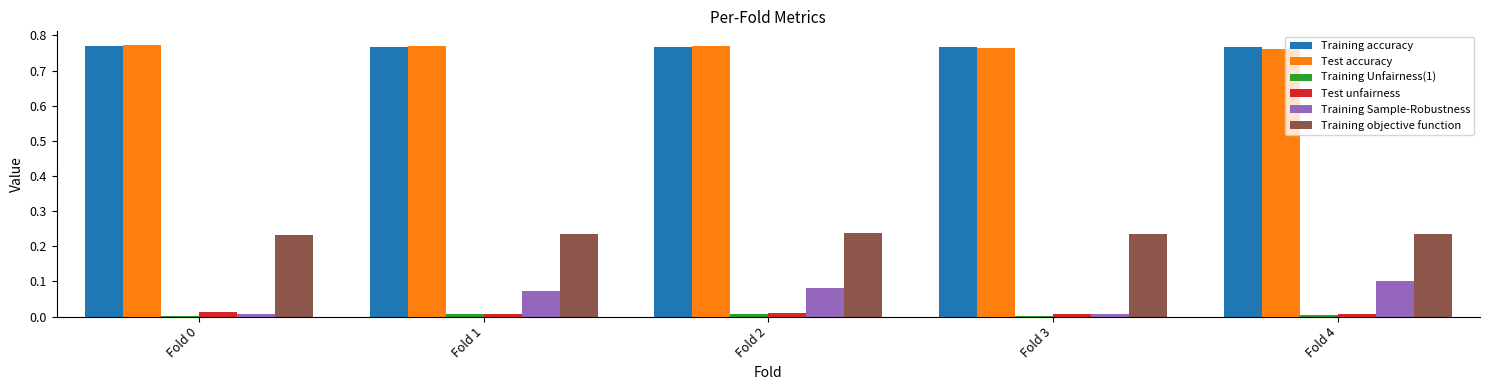

What is the total value across all series at Fold 4?

1.9